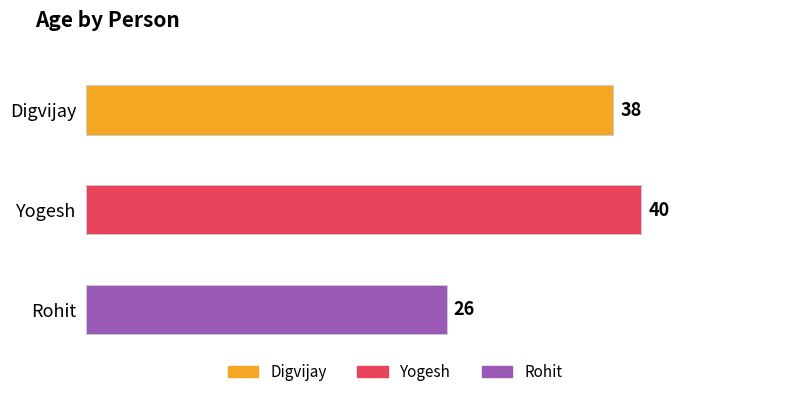

What is the approximate value at Yogesh, to the nearest 5?

40